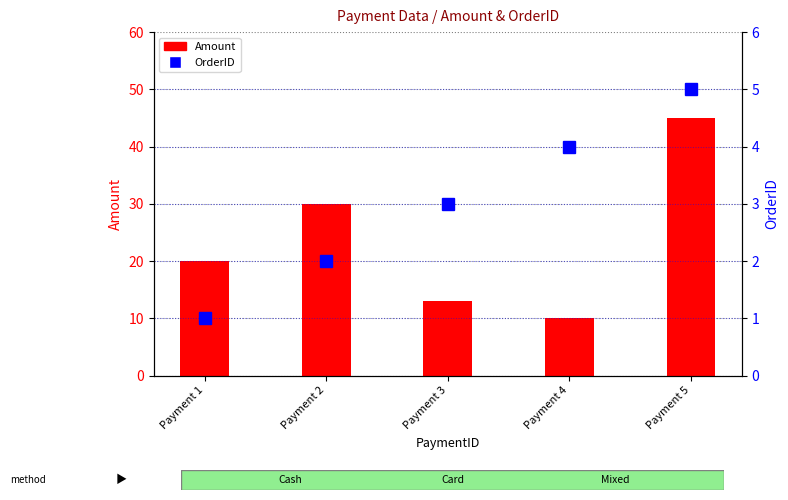

What is the value of the OrderID bar at the 5th from the left?

5.0